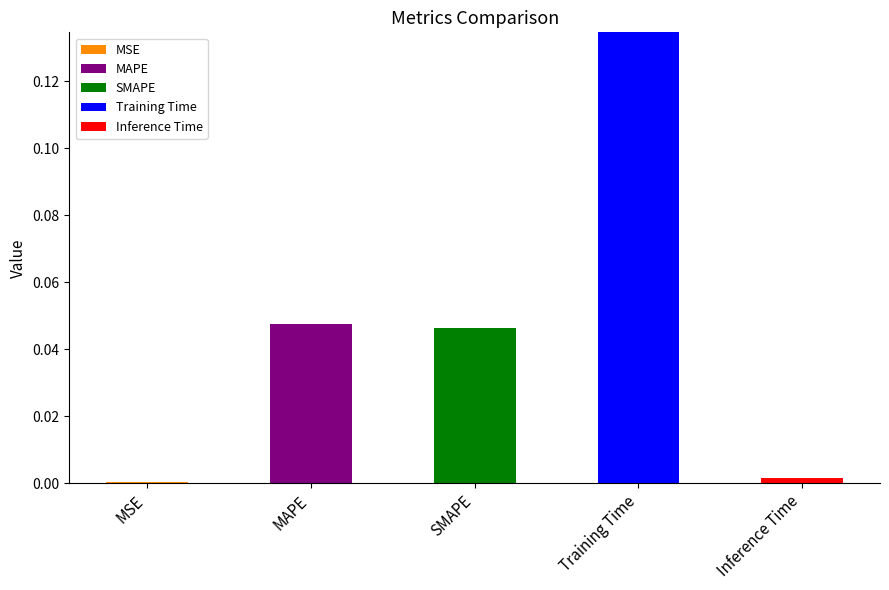

At which category is the sum across all series the highest?

Training Time